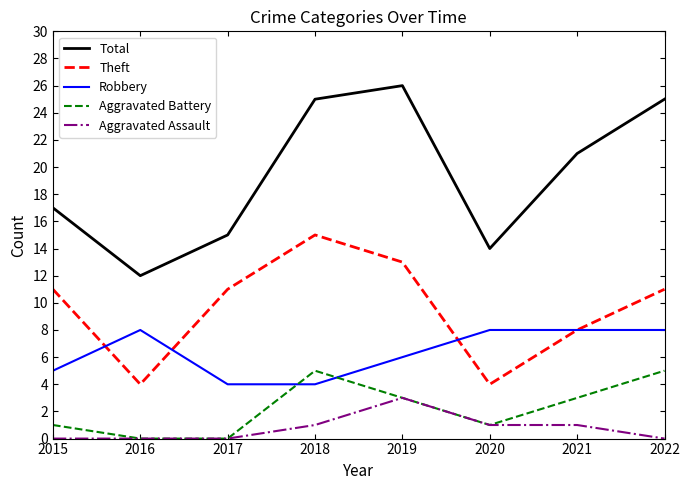

Rank the series by their maximum value, from highest to lowest.

Total, Theft, Robbery, Aggravated Battery, Aggravated Assault